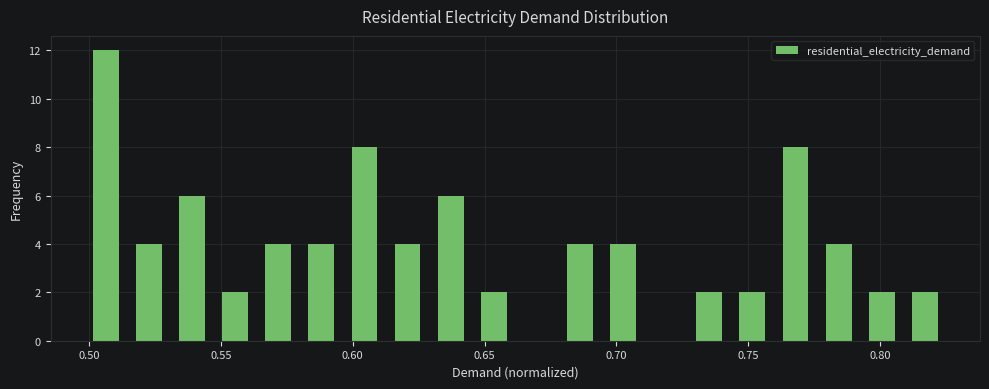

Around what value on the x-axis is the tallest bar? Give the approximate position of its centre, as read against the axis.

0.505